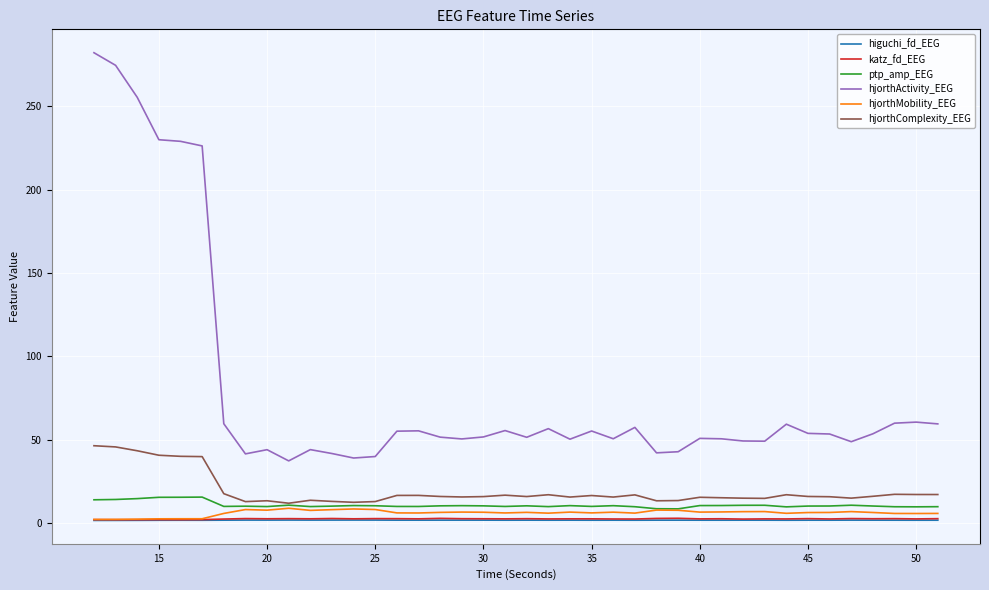

What is the greatest value displayed?

282.3